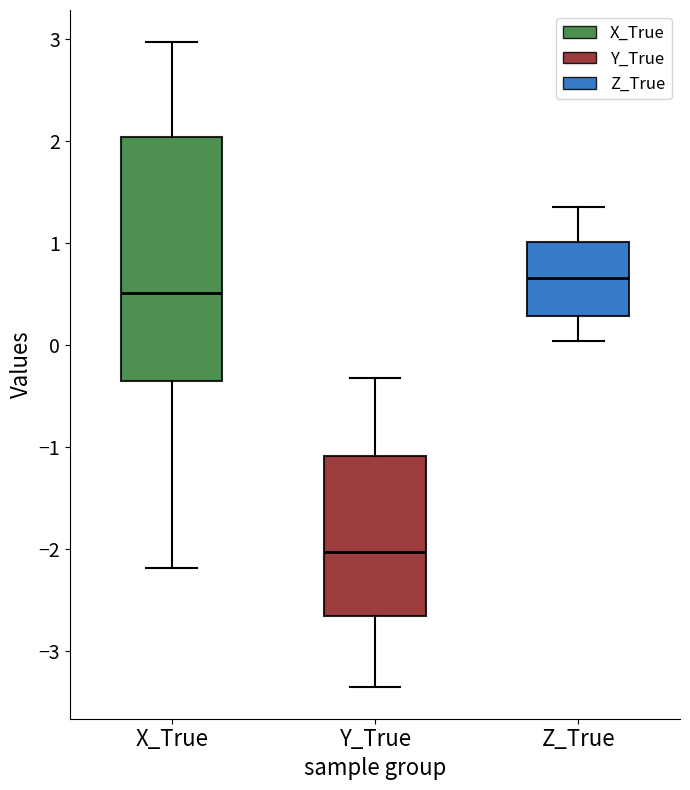

Reading left to right, transcribe this box plot: for each box, give where its median line is, the range the box spans, and where its two whiskers end, as read against the y-axis. The values are not printed on the chart, so give them approximately, as read against the axis.

X_True: median 0.5, box -0.3 to 2.0, whiskers -2.2 to 3.0
Y_True: median -2.0, box -2.7 to -1.1, whiskers -3.3 to -0.3
Z_True: median 0.7, box 0.3 to 1.0, whiskers 0.0 to 1.4